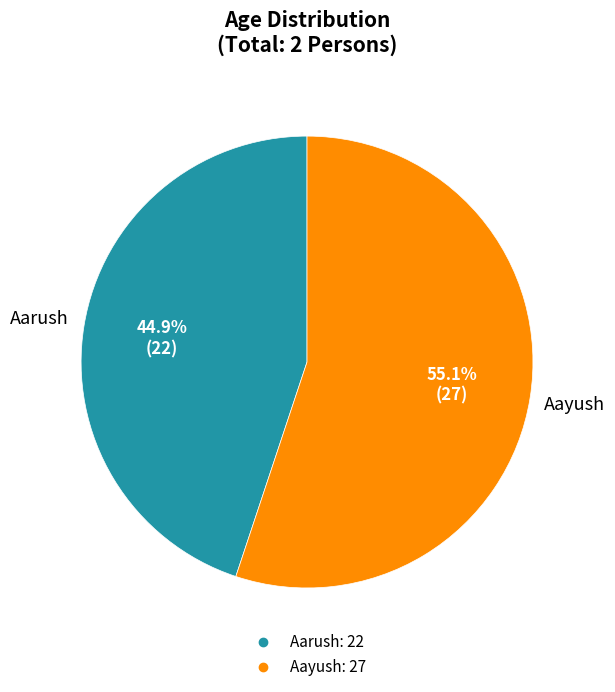

To the nearest percent, what is the average slice percentage?

50%